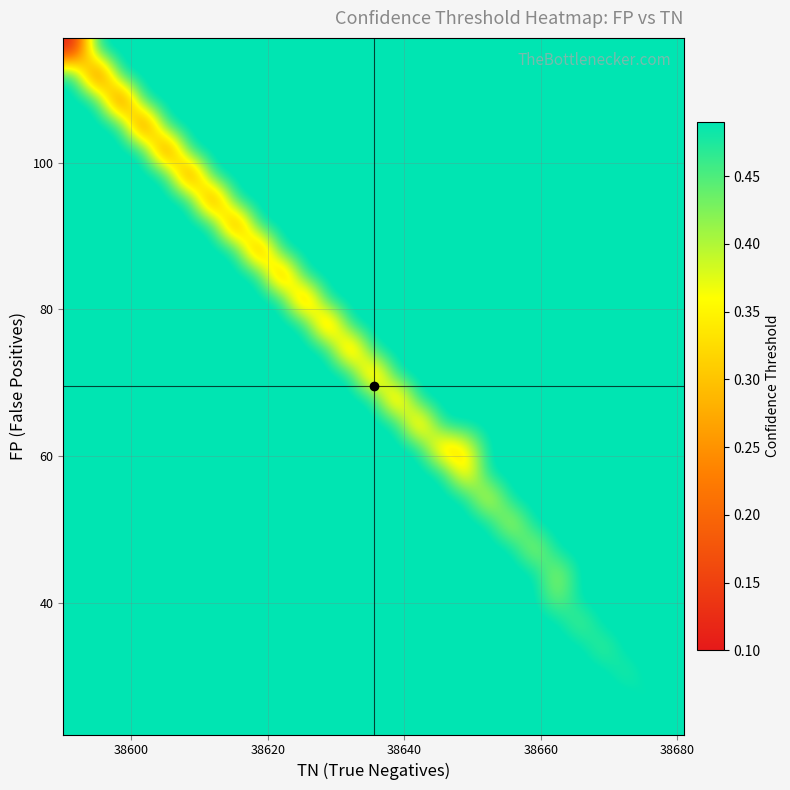

How many data points does each series have?

27